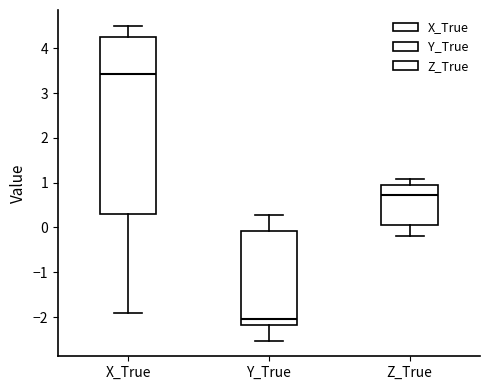

Reading left to right, transcribe this box plot: for each box, give where its median line is, the range the box spans, and where its two whiskers end, as read against the y-axis. The values are not printed on the chart, so give them approximately, as read against the axis.

X_True: median 3.4, box 0.3 to 4.3, whiskers -1.9 to 4.5
Y_True: median -2.0, box -2.2 to -0.1, whiskers -2.5 to 0.3
Z_True: median 0.7, box 0.1 to 0.9, whiskers -0.2 to 1.1